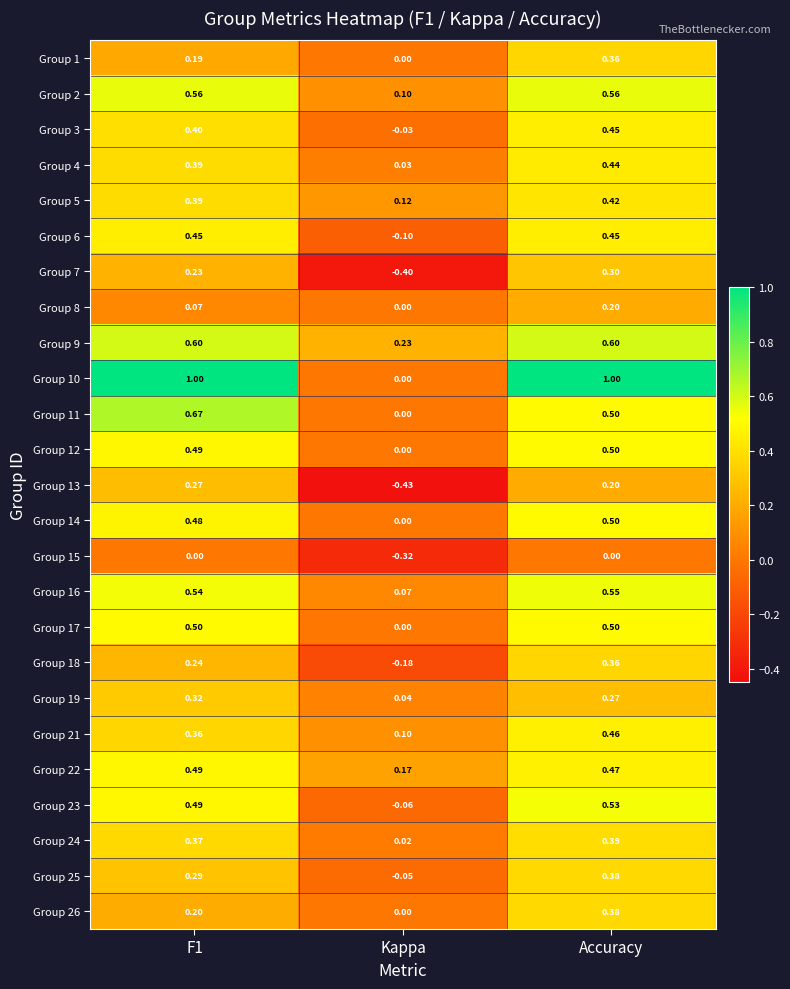

At which category is the sum across all series the highest?

Accuracy